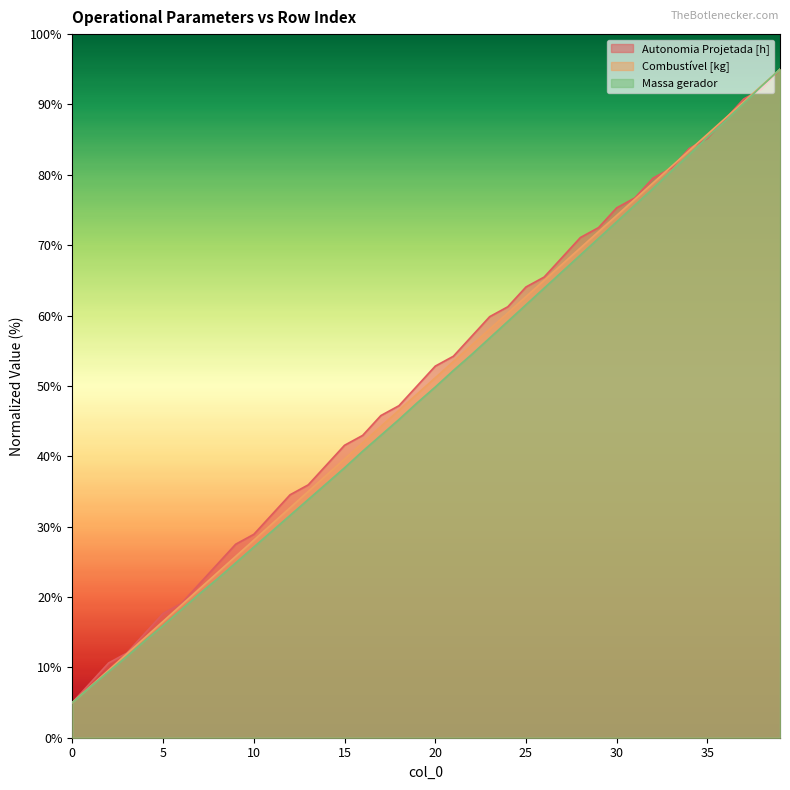

What is the difference between the maximum and minimum values in the Massa gerador series?

90.0